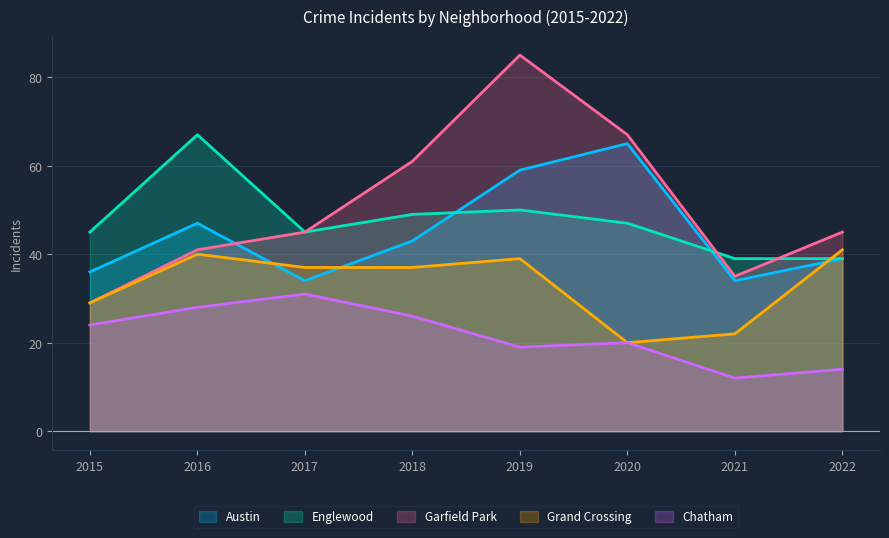

What is the difference between the Englewood values at 2016 and 2022?

28